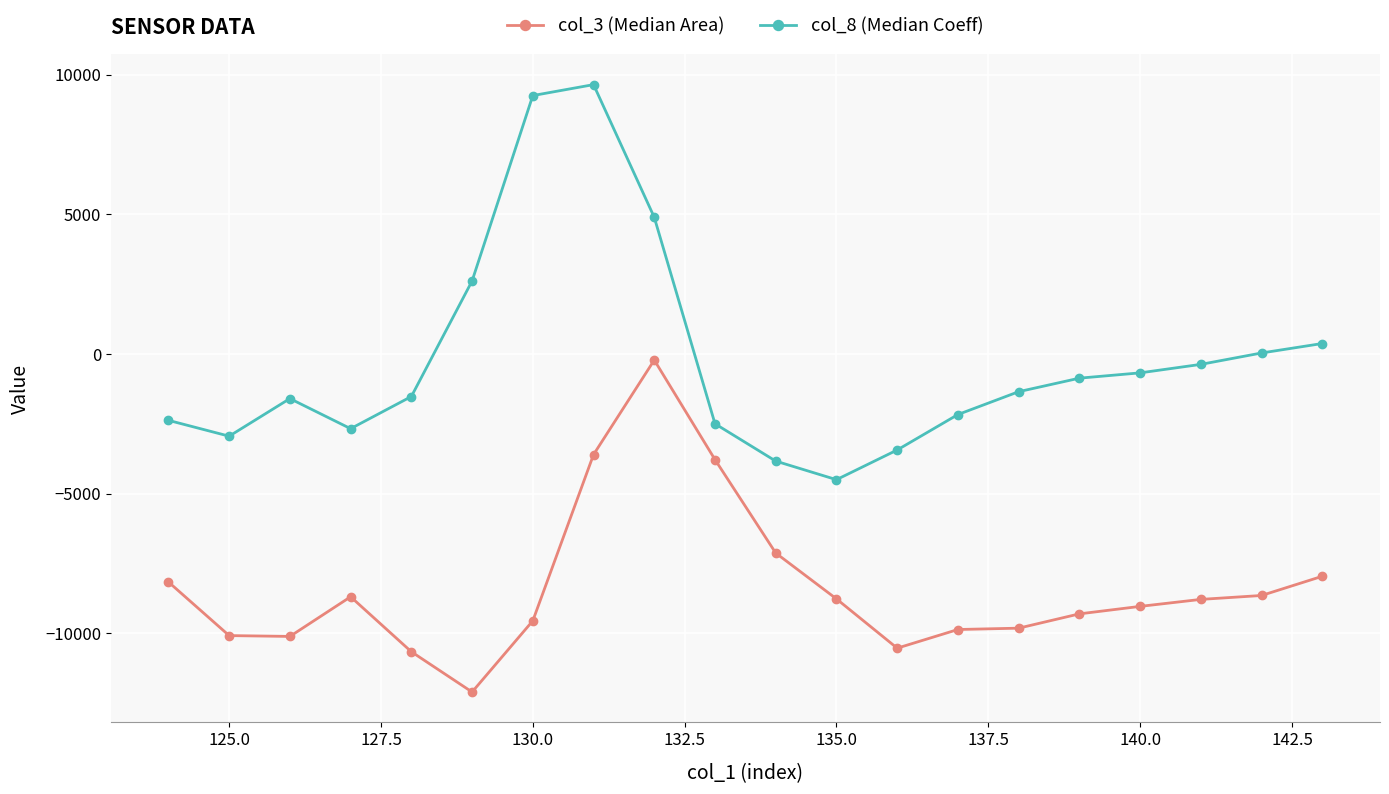

True or false: col_3 (Median Area) and col_8 (Median Coeff) intersect in this chart.

False